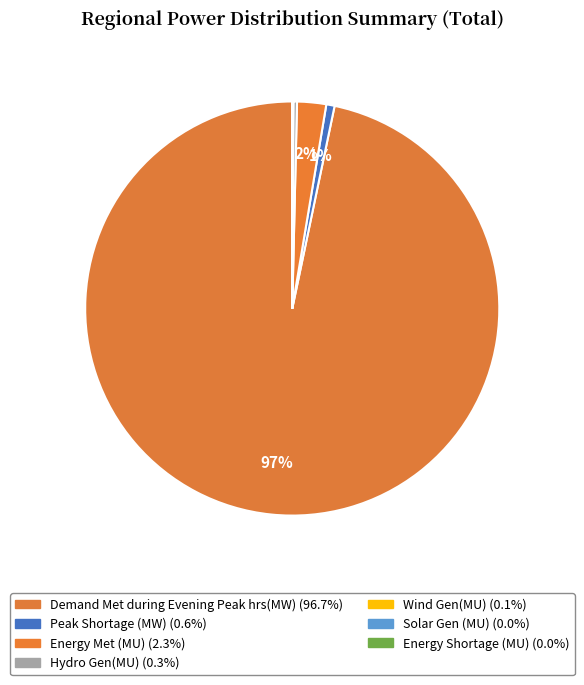

Does Peak Shortage (MW) represent more than half of the total?

No